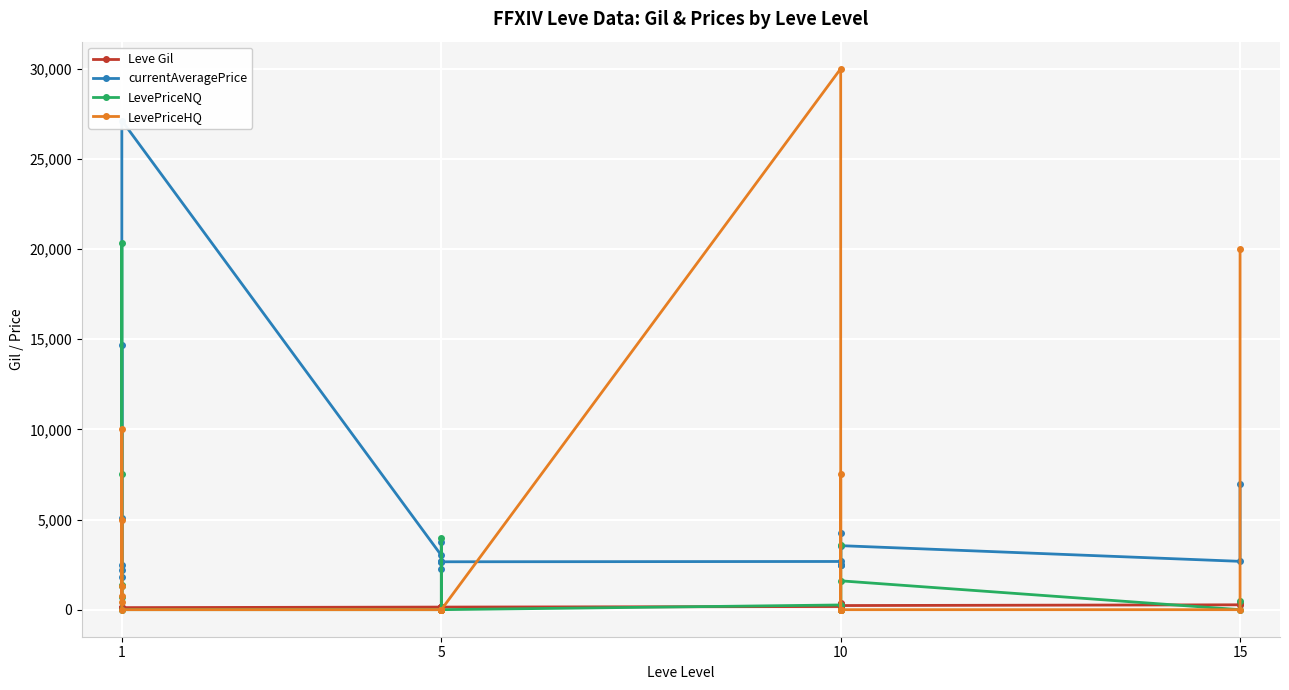

The value of Leve Gil at 5 is 80.9. True or false?

False